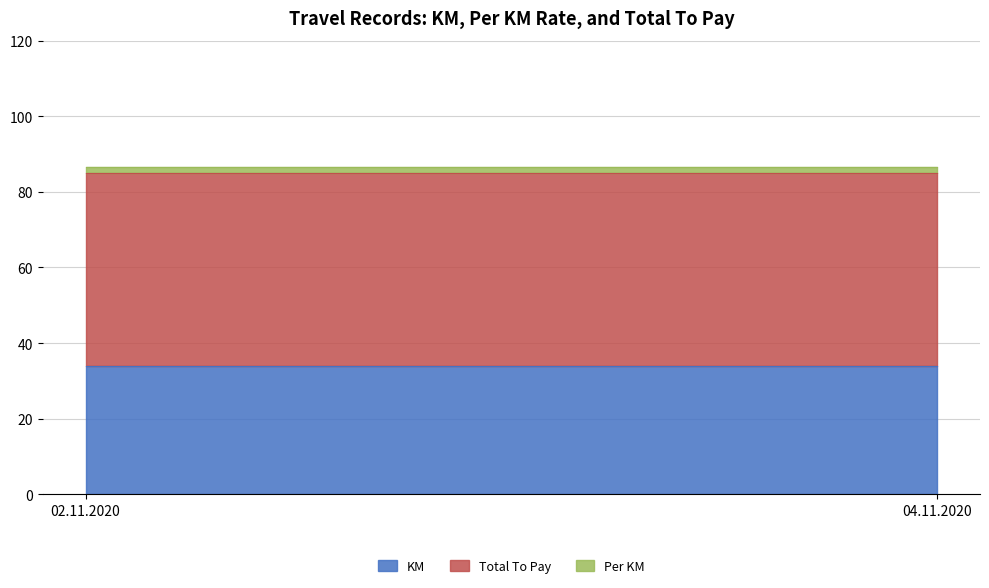

What is the total value across all series at 04.11.2020?

86.5